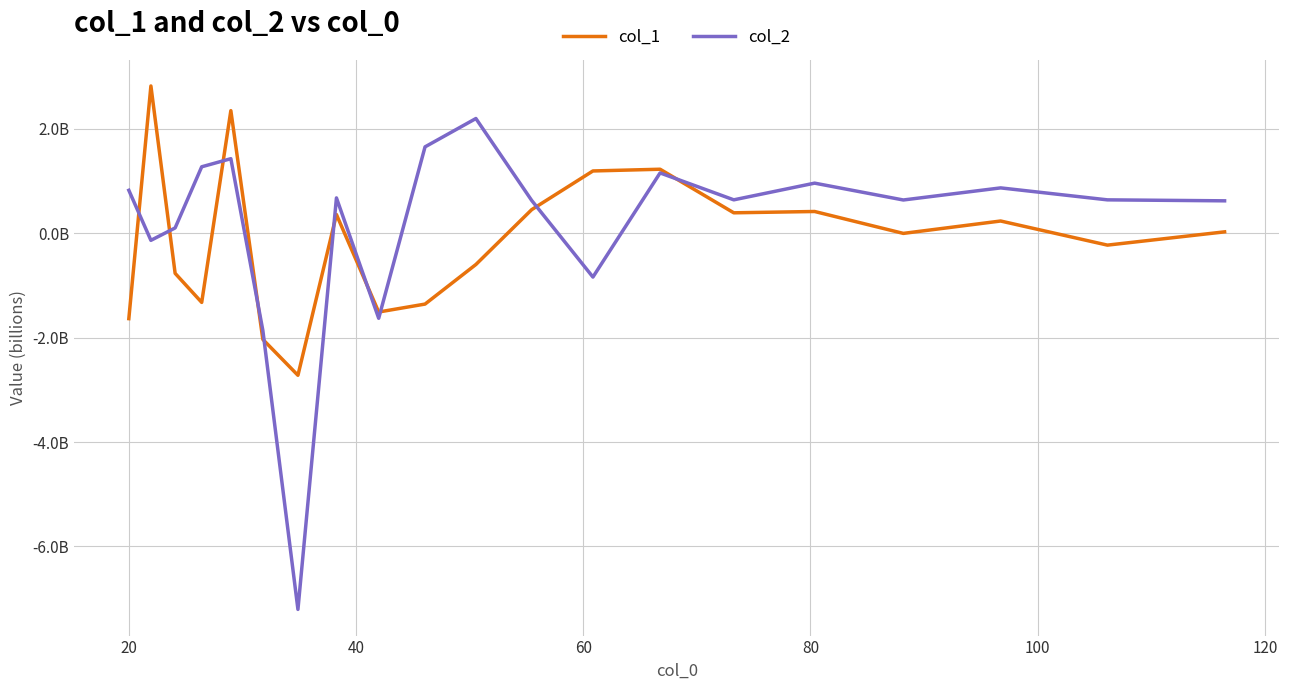

Which series has the widest spread of values?

col_2